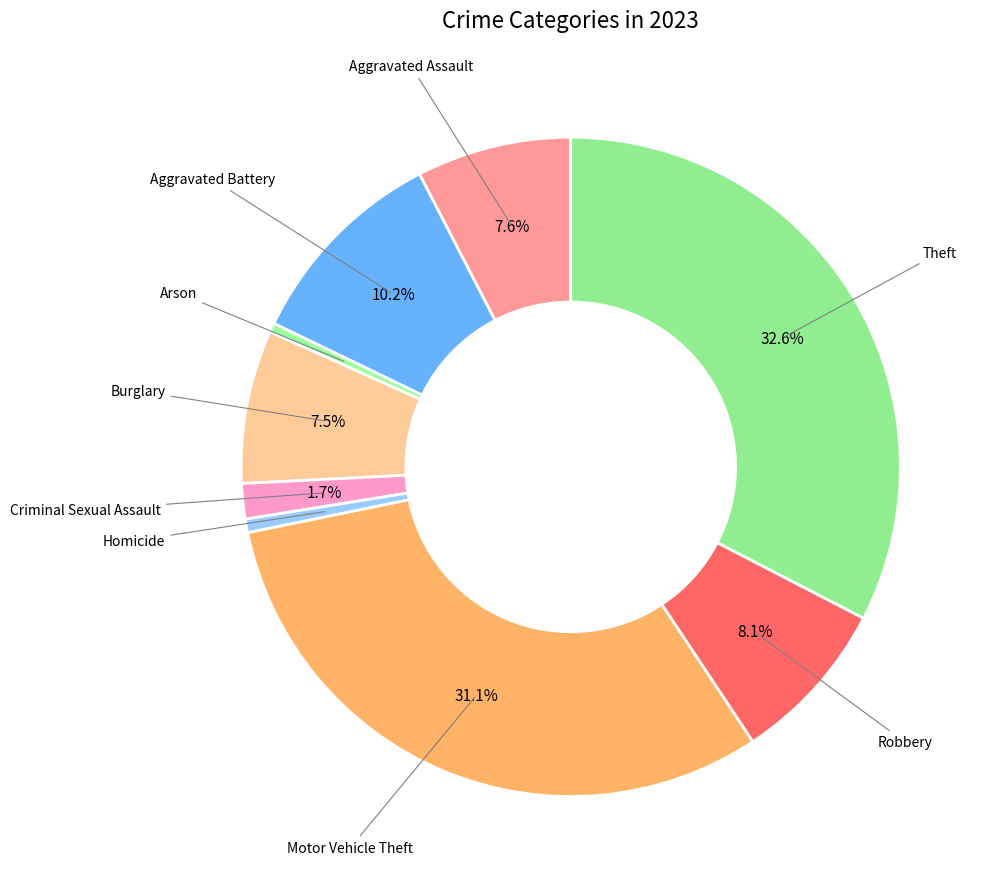

Is it true that Robbery is 17% of the pie?

False